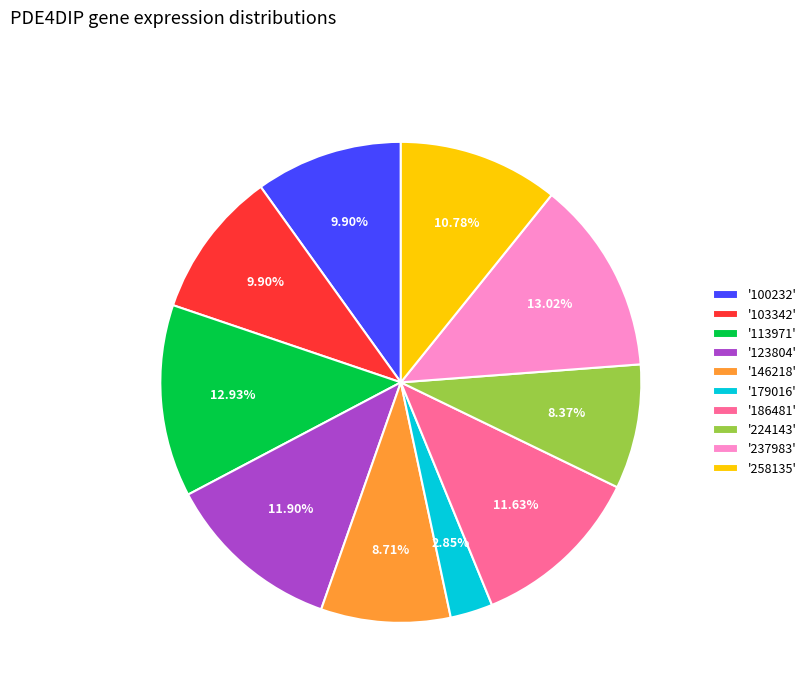

Do '186481' and '103342' together represent more than half of the pie?

No